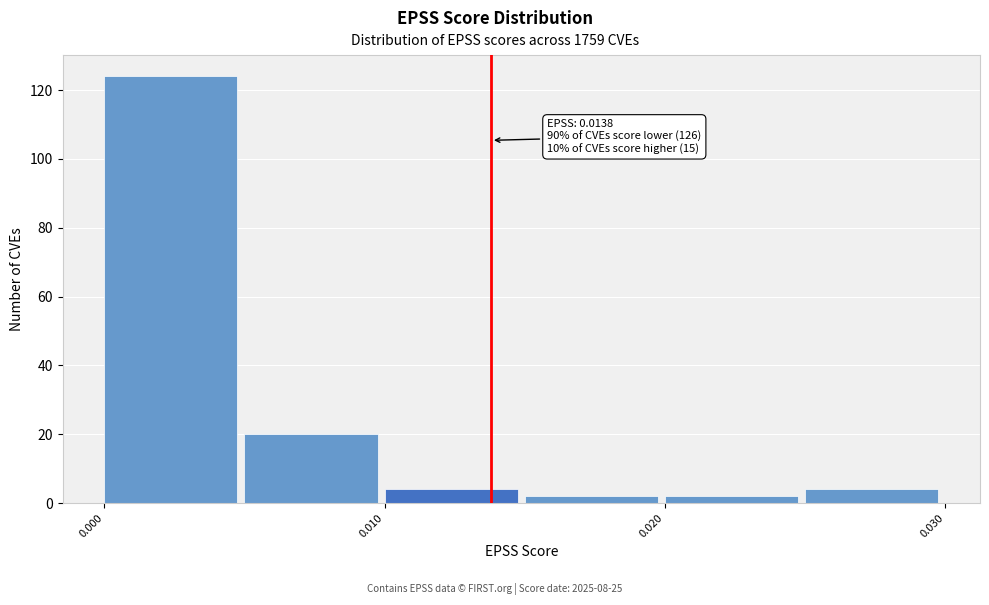

Over which range of the x-axis is the bar tallest?

0.000 to 0.005